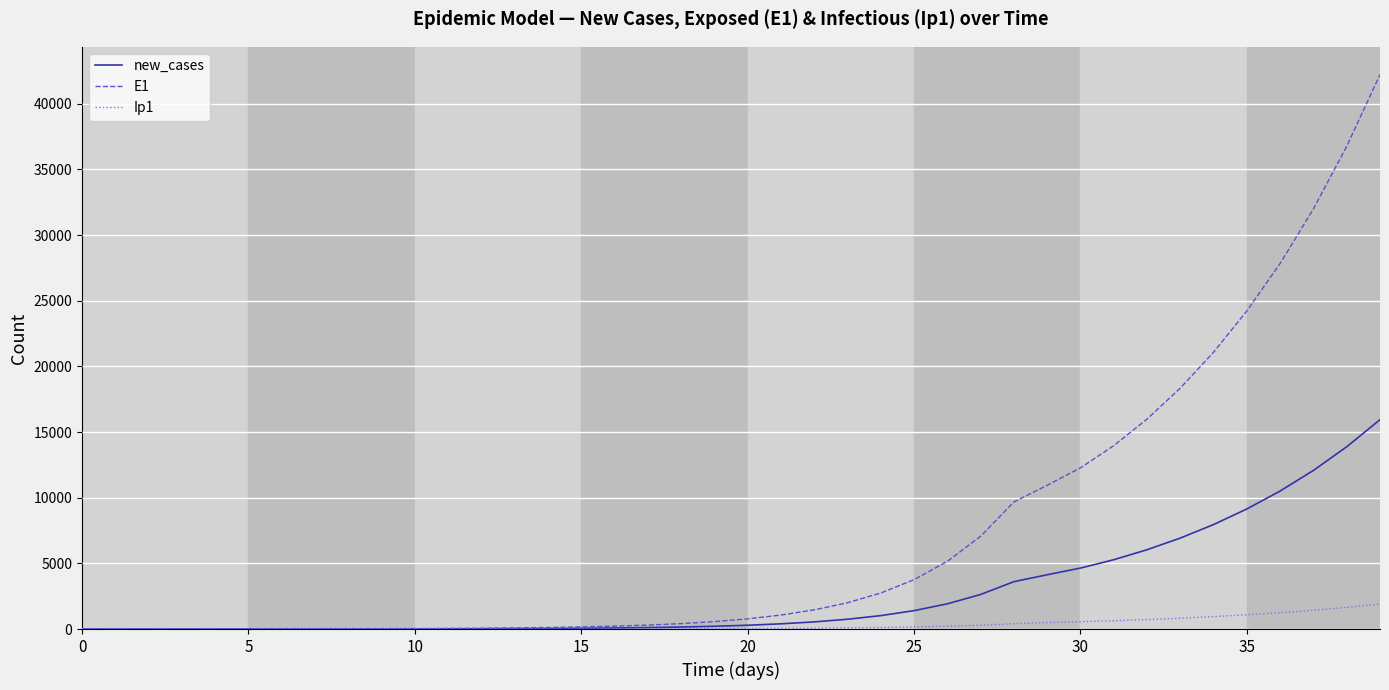

Rank the series by their maximum value, from lowest to highest.

Ip1, new_cases, E1